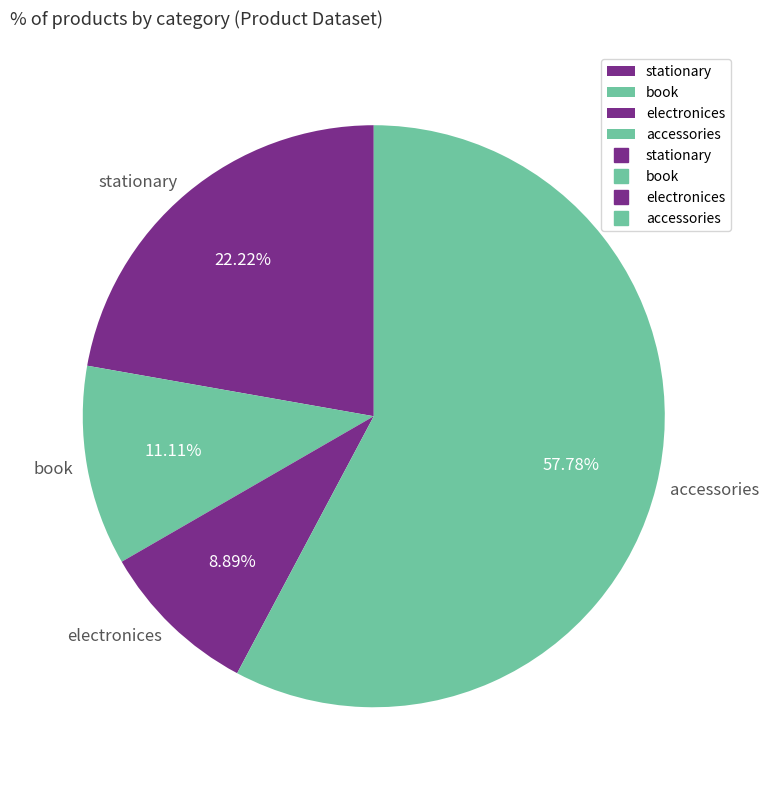

Combined, do accessories and book account for over 50%?

Yes